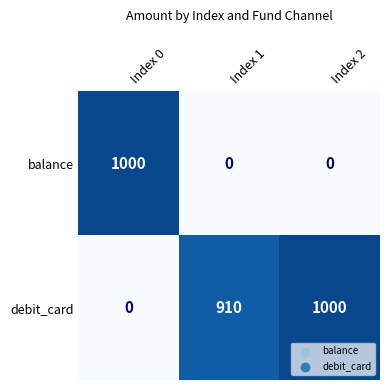

At how many categories does at least one series exceed 544?

3